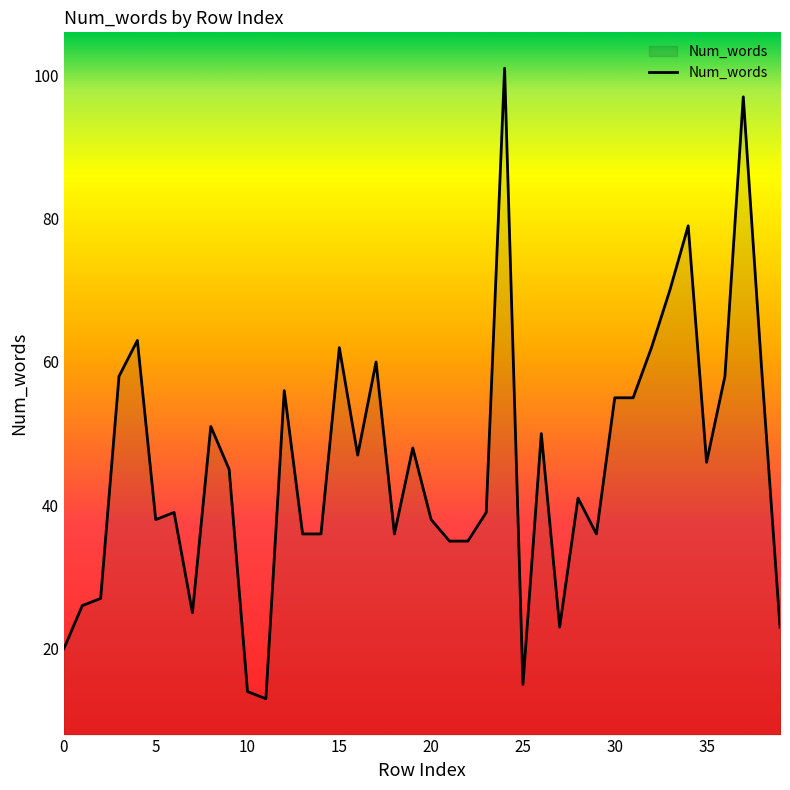

How many lines are shown in the chart?

1